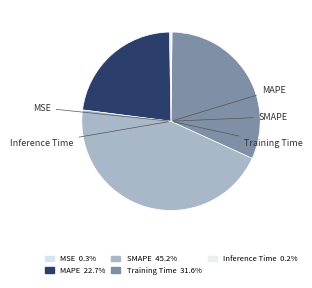

What percentage is the MAPE slice, to the nearest percent?

23%